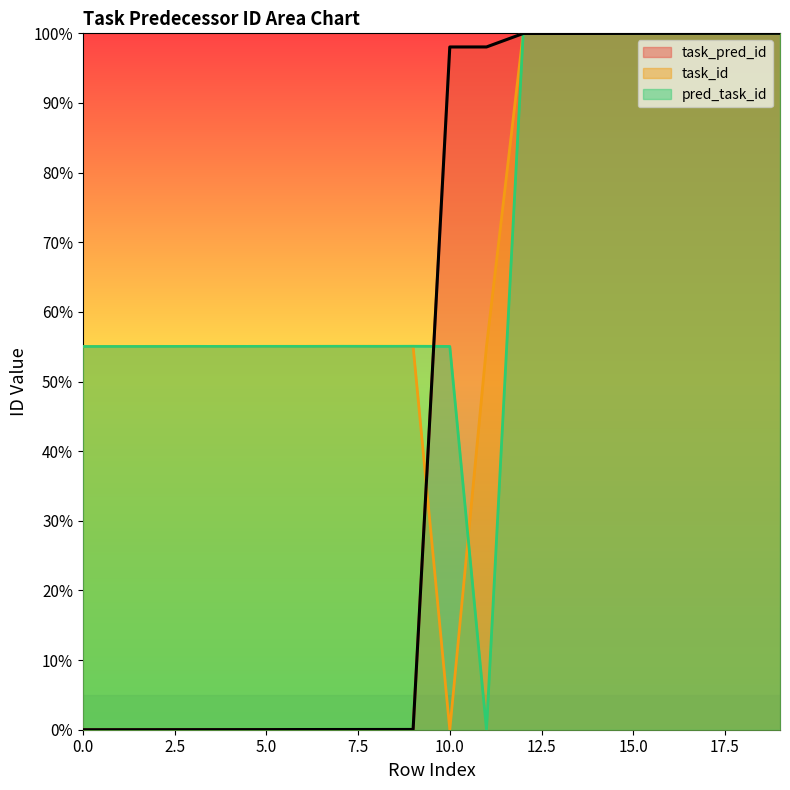

Reading left to right, extract all data points from this chart.

task_pred_id: 0.0	0.0	0.0	0.0	0.0	0.0	0.0	0.0	0.0	0.0	98.0	98.0	100.0	100.0	100.0	100.0	100.0	100.0	100.0	100.0
task_id: 55.0	55.0	55.1	55.0	55.1	55.0	55.1	55.0	55.1	55.0	0.0	55.0	100.0	100.0	100.0	100.0	100.0	100.0	100.0	100.0
pred_task_id: 55.0	55.0	55.0	55.1	55.0	55.1	55.0	55.1	55.0	55.1	55.0	0.0	100.0	100.0	100.0	100.0	100.0	100.0	100.0	100.0